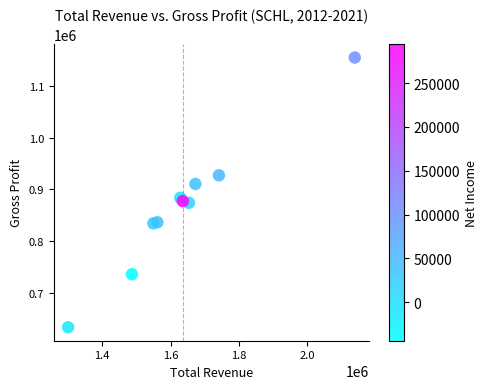

What is the average Y value?

866800